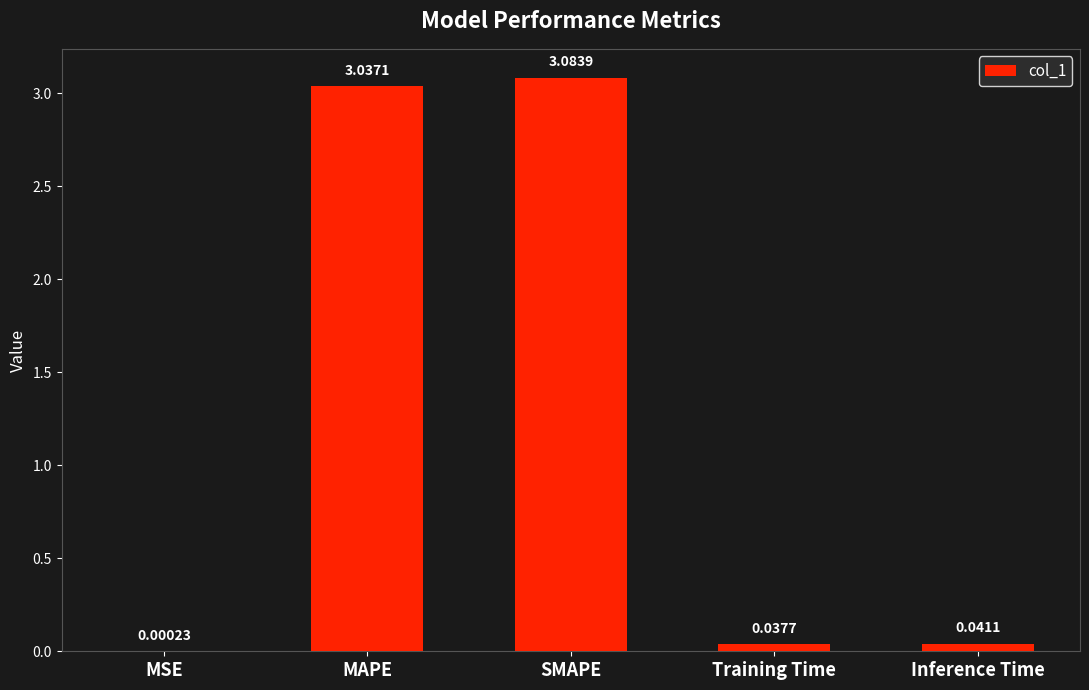

What is the sum of all values?

6.2